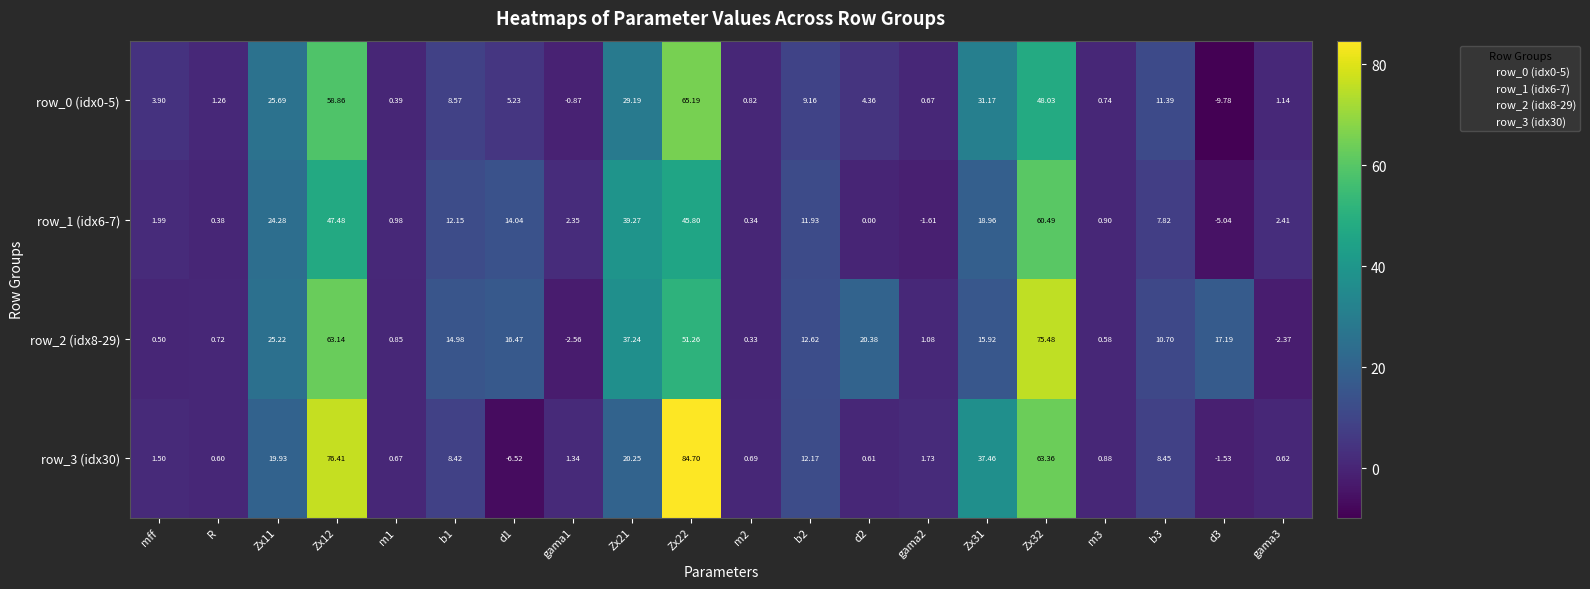

Which series has the largest total across all categories?

row_2 (idx8-29)